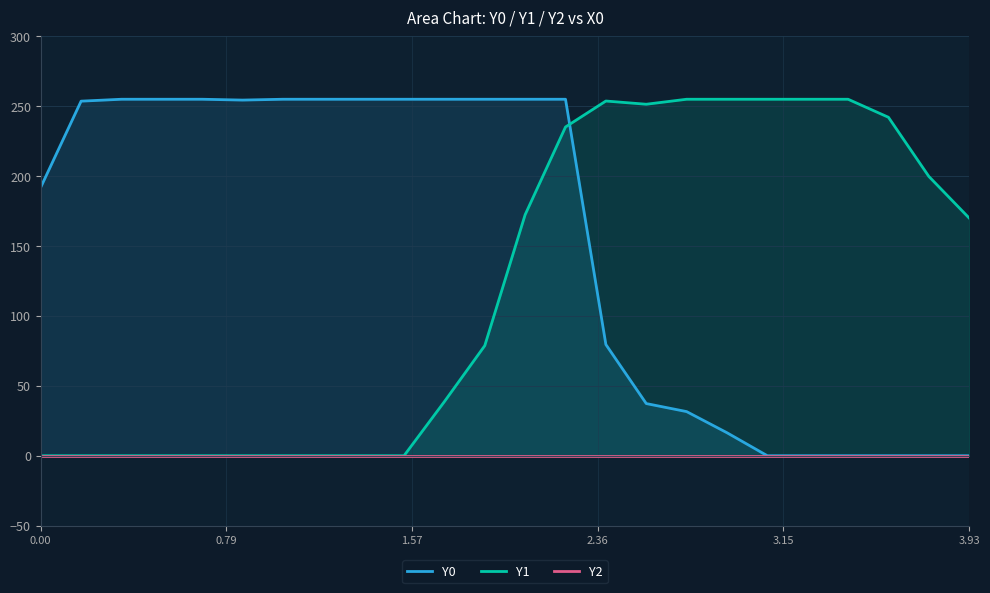

List the series in order of their peak value, highest first.

Y0, Y1, Y2